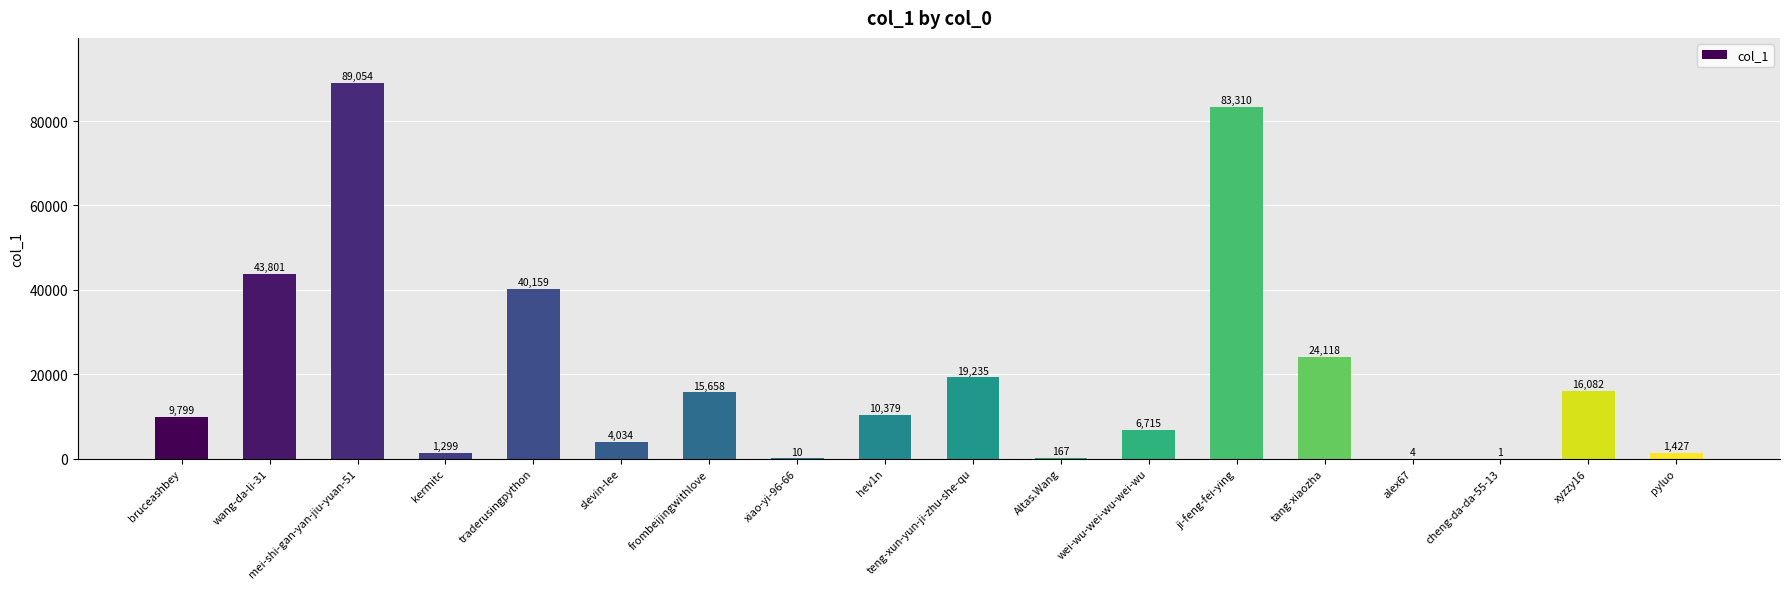

Where is the data nearest to the value 44527?

wang-da-li-31